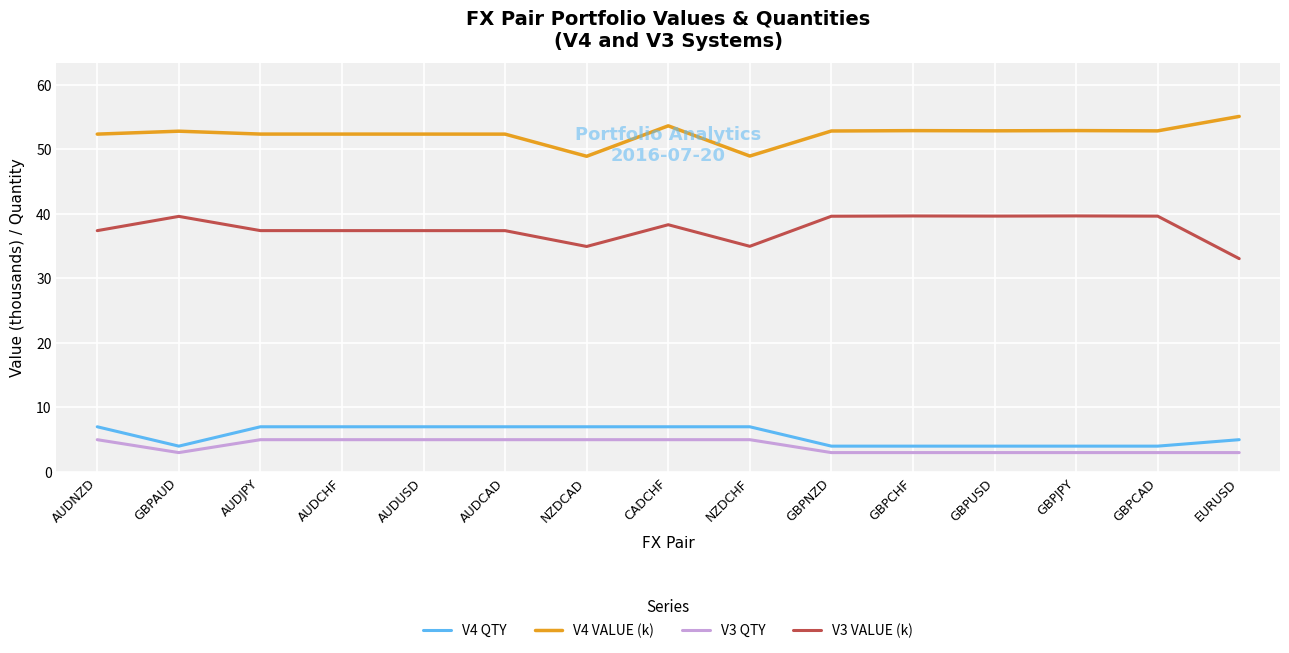

Rank the series at AUDCHF from highest to lowest value.

V4 VALUE (k), V3 VALUE (k), V4 QTY, V3 QTY